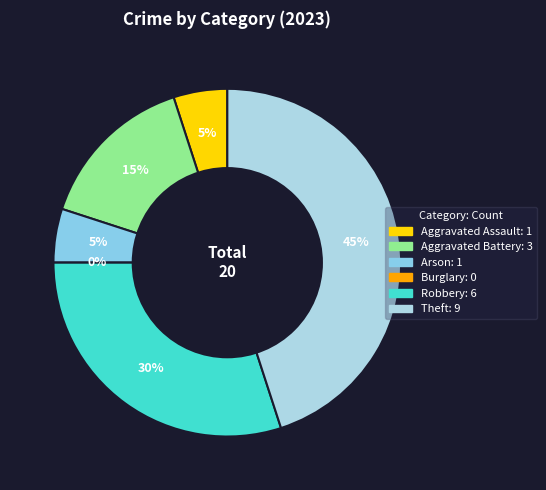

Is the sum of Aggravated Assault and Aggravated Battery greater than half?

No